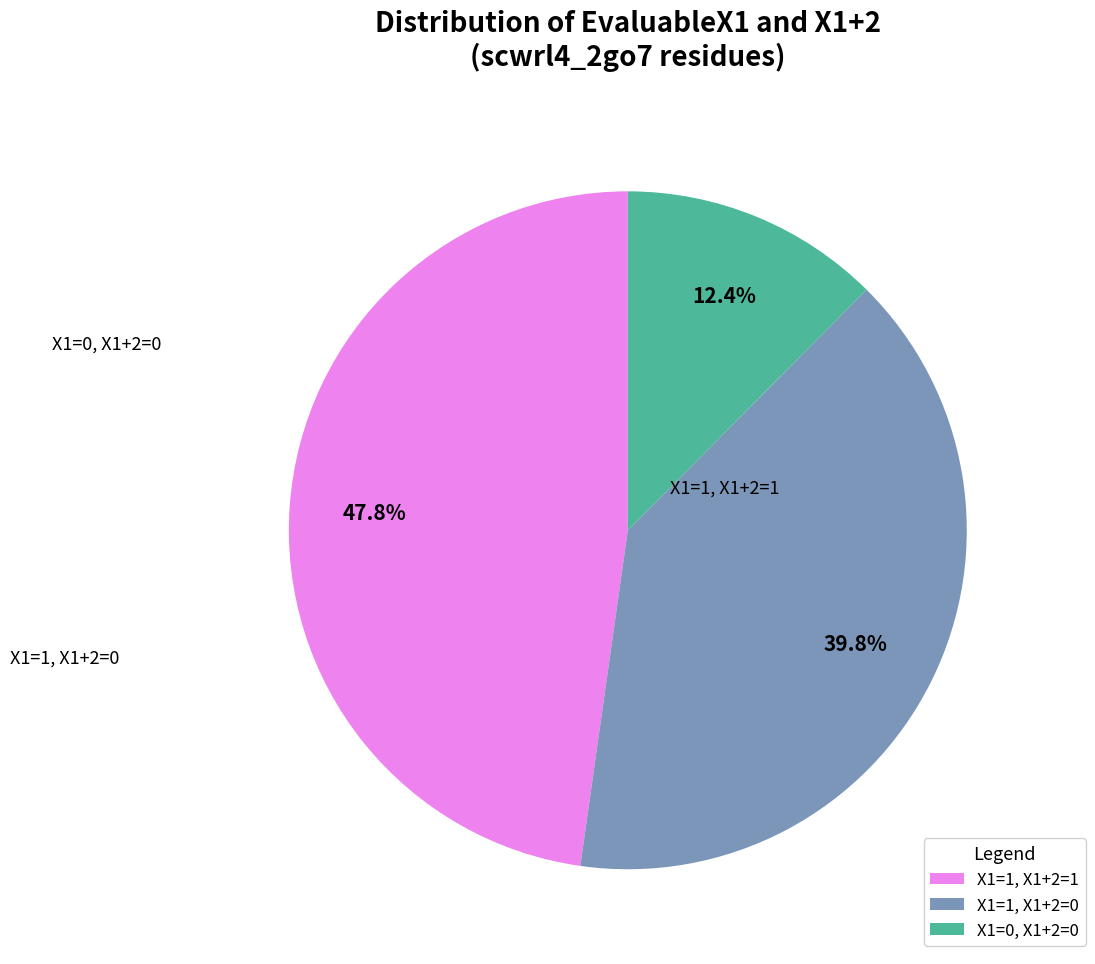

Between X1=0, X1+2=0 and X1=1, X1+2=0, which is larger?

X1=1, X1+2=0